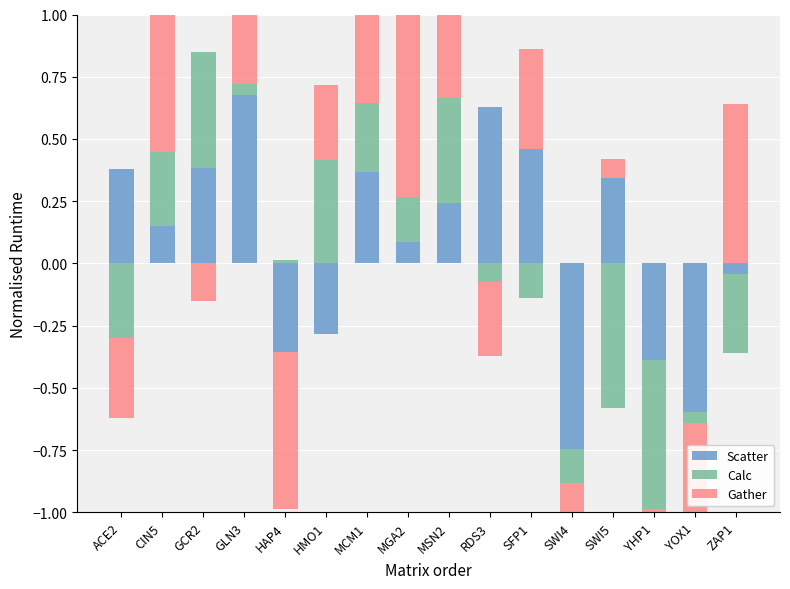

Are the bars horizontal?

No